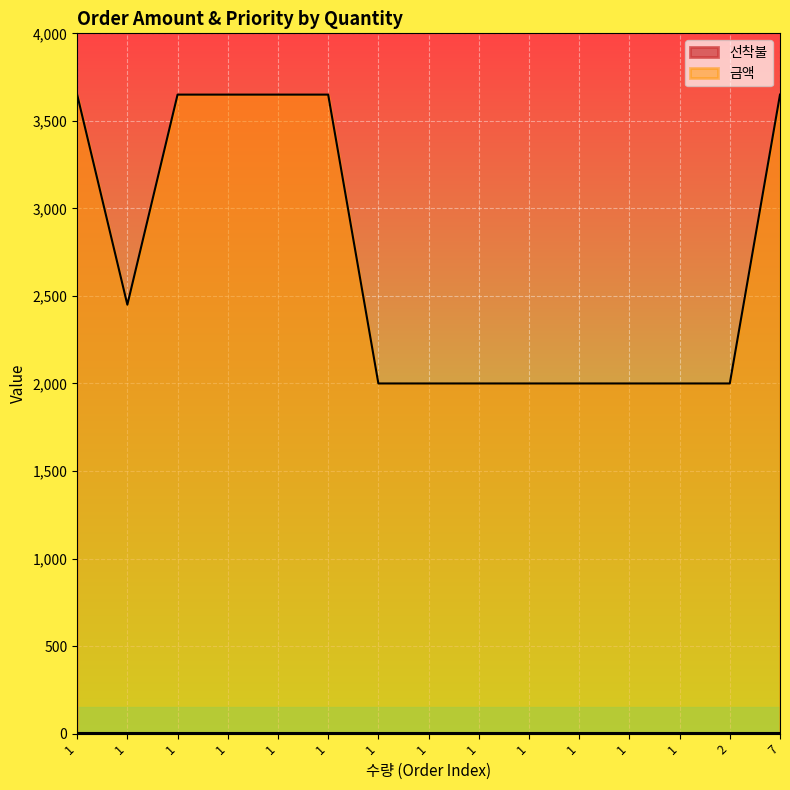

True or false: the data shows 3520 at 1.

False